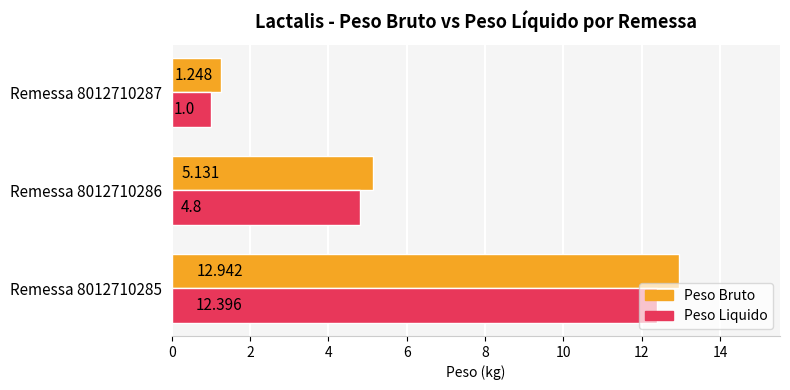

Which series has the largest total across all categories?

Peso Bruto